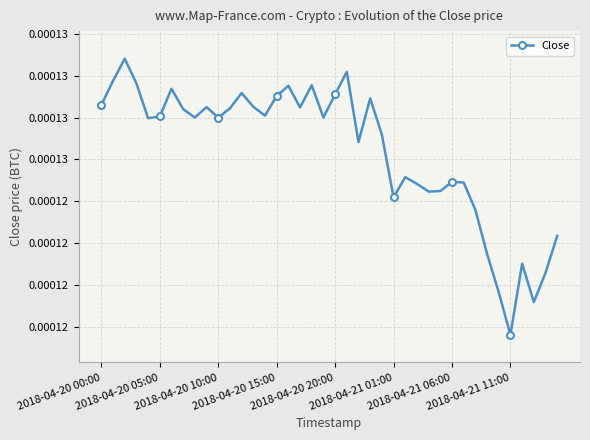

Is this an area chart (filled region under the line)?

No